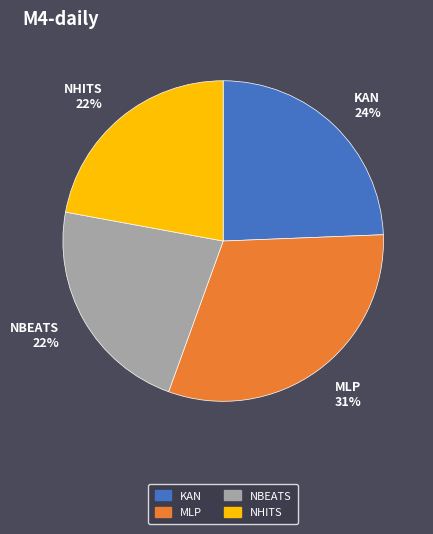

To the nearest percent, what is the difference between the NBEATS and KAN slice percentages?

2%